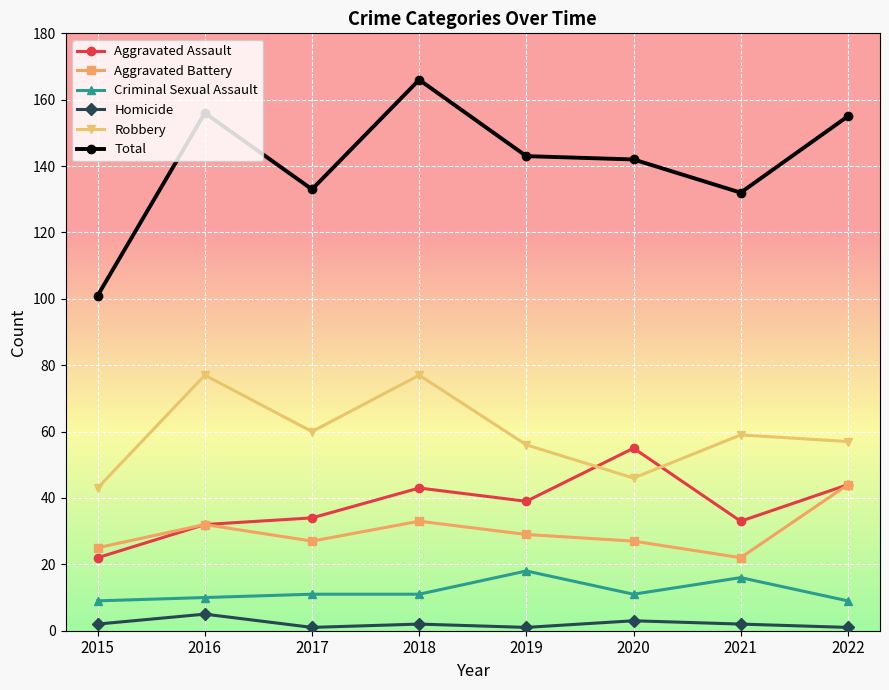

True or false: Criminal Sexual Assault and Robbery intersect in this chart.

False